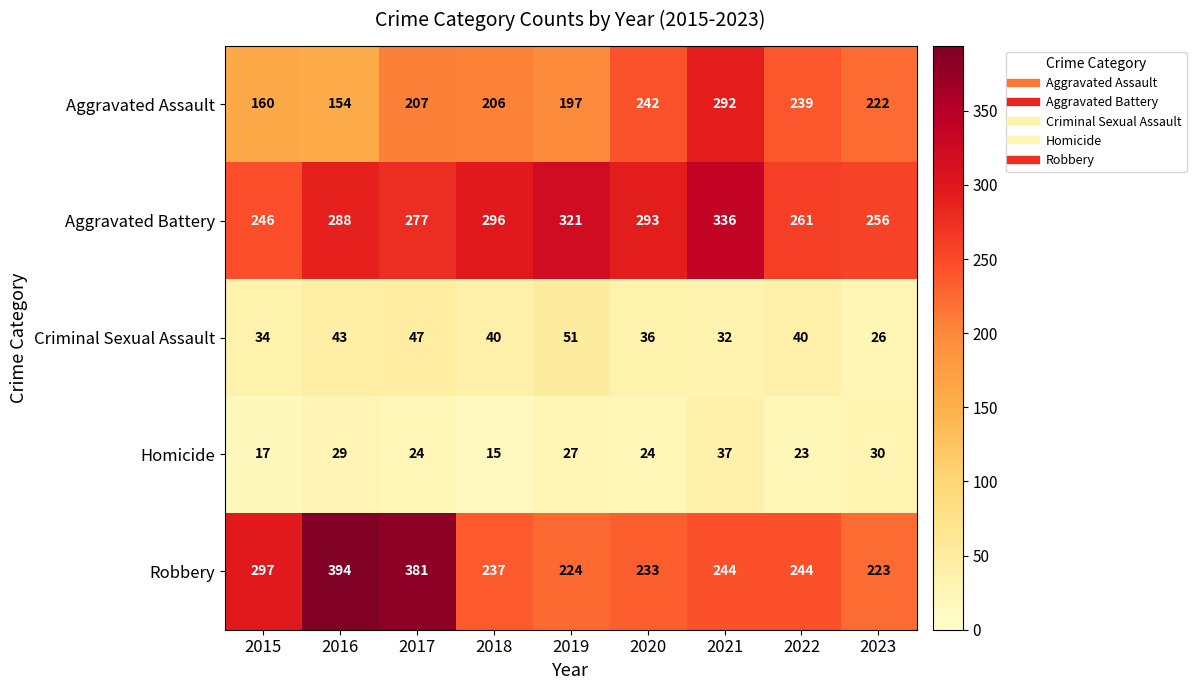

At which category is the sum across all series the highest?

2021